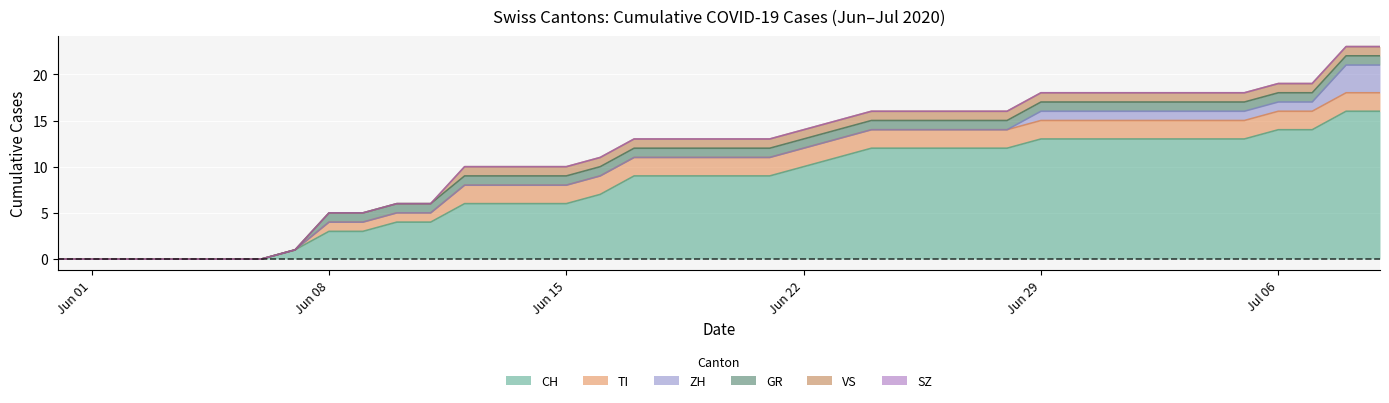

Reading right to left, extract all data points from this chart.

CH: 16	16	14	14	13	13	13	13	13	13	13	12	12	12	12	12	11	10	9	9	9	9	9	7	6	6	6	6	4	4	3	3	1	0	0	0	0	0	0	0
TI: 2	2	2	2	2	2	2	2	2	2	2	2	2	2	2	2	2	2	2	2	2	2	2	2	2	2	2	2	1	1	1	1	0	0	0	0	0	0	0	0
ZH: 3	3	1	1	1	1	1	1	1	1	1	0	0	0	0	0	0	0	0	0	0	0	0	0	0	0	0	0	0	0	0	0	0	0	0	0	0	0	0	0
GR: 1	1	1	1	1	1	1	1	1	1	1	1	1	1	1	1	1	1	1	1	1	1	1	1	1	1	1	1	1	1	1	1	0	0	0	0	0	0	0	0
VS: 1	1	1	1	1	1	1	1	1	1	1	1	1	1	1	1	1	1	1	1	1	1	1	1	1	1	1	1	0	0	0	0	0	0	0	0	0	0	0	0
SZ: 0	0	0	0	0	0	0	0	0	0	0	0	0	0	0	0	0	0	0	0	0	0	0	0	0	0	0	0	0	0	0	0	0	0	0	0	0	0	0	0